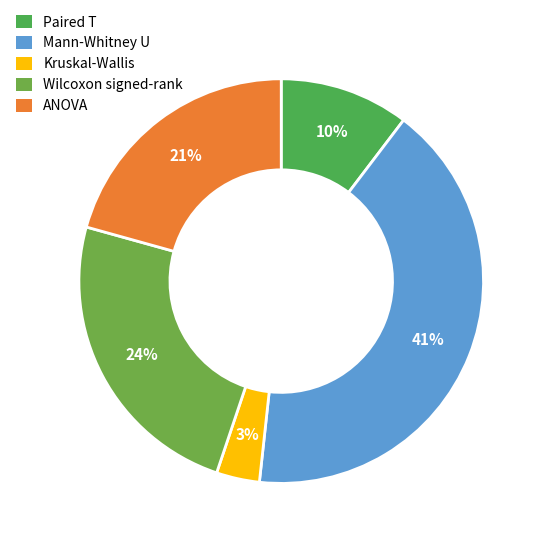

Does Mann-Whitney U account for over 50% of the chart?

No